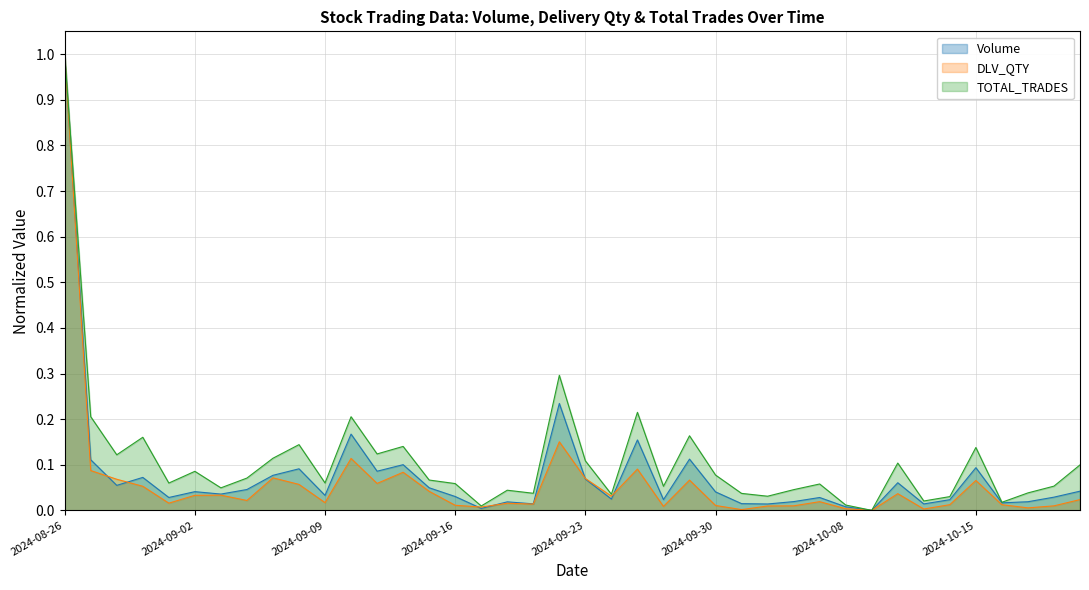

How many times do DLV_QTY and Volume cross each other?

6